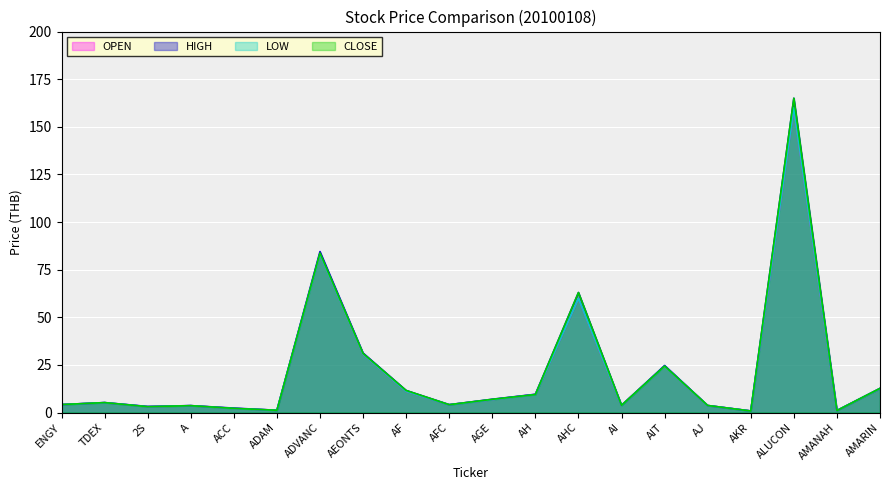

How many data points in LOW are less than 5?

10